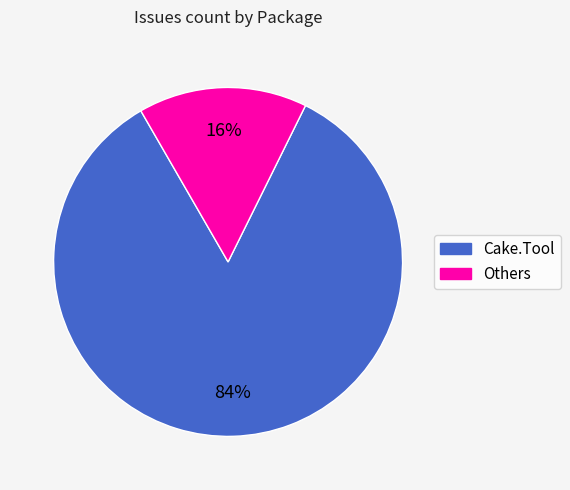

Is there a majority slice in this chart?

Yes